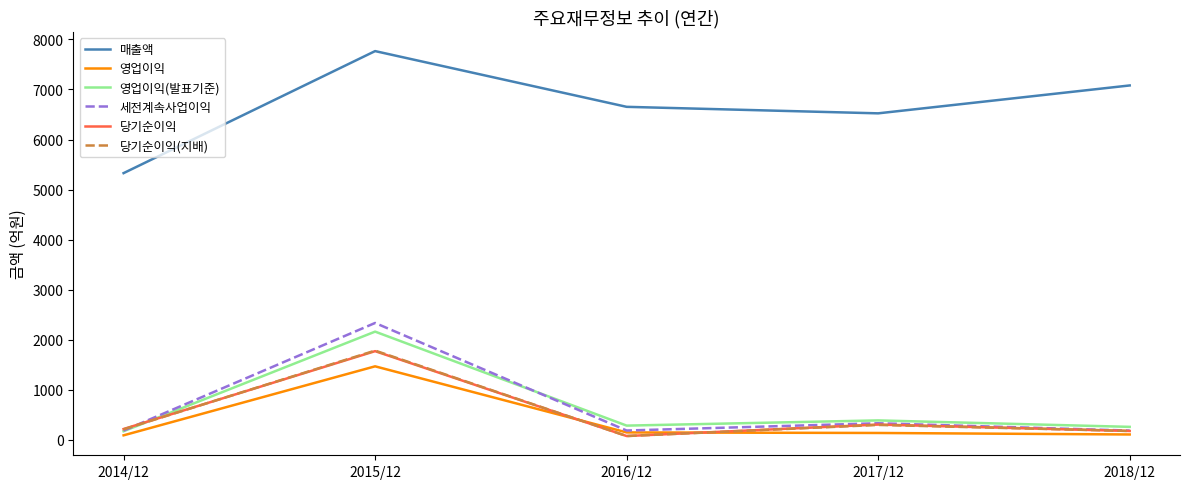

What is the difference between the highest and lowest values at 2018/12?

6970